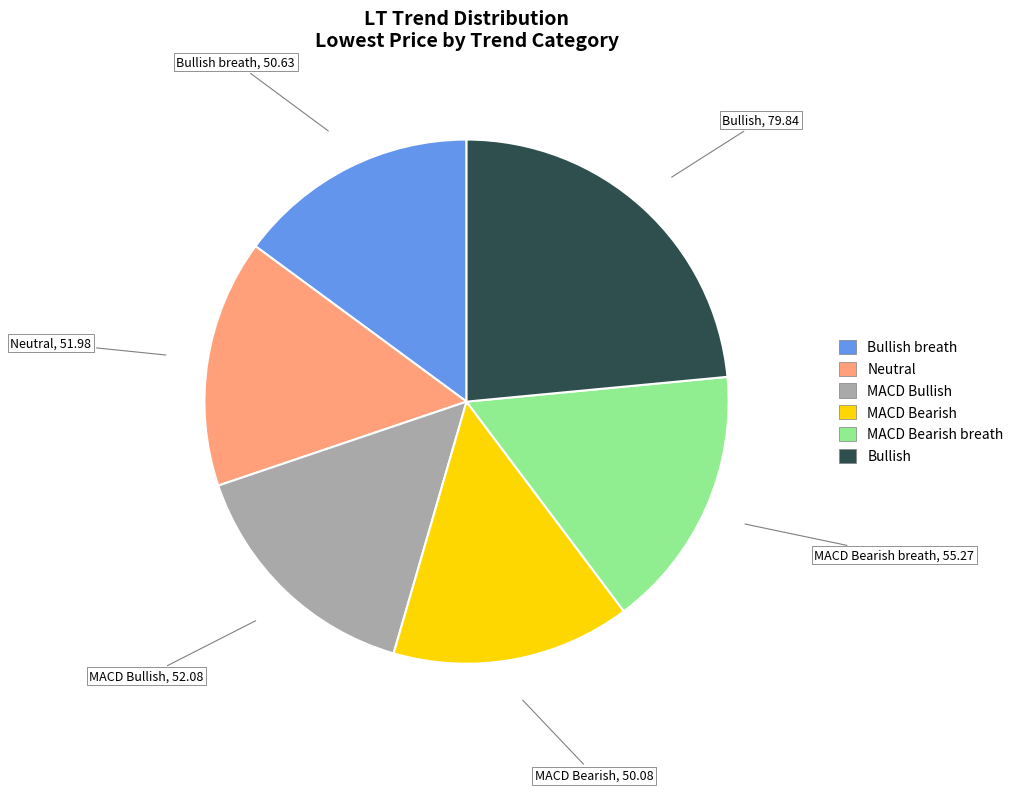

Does any single category account for the majority?

No